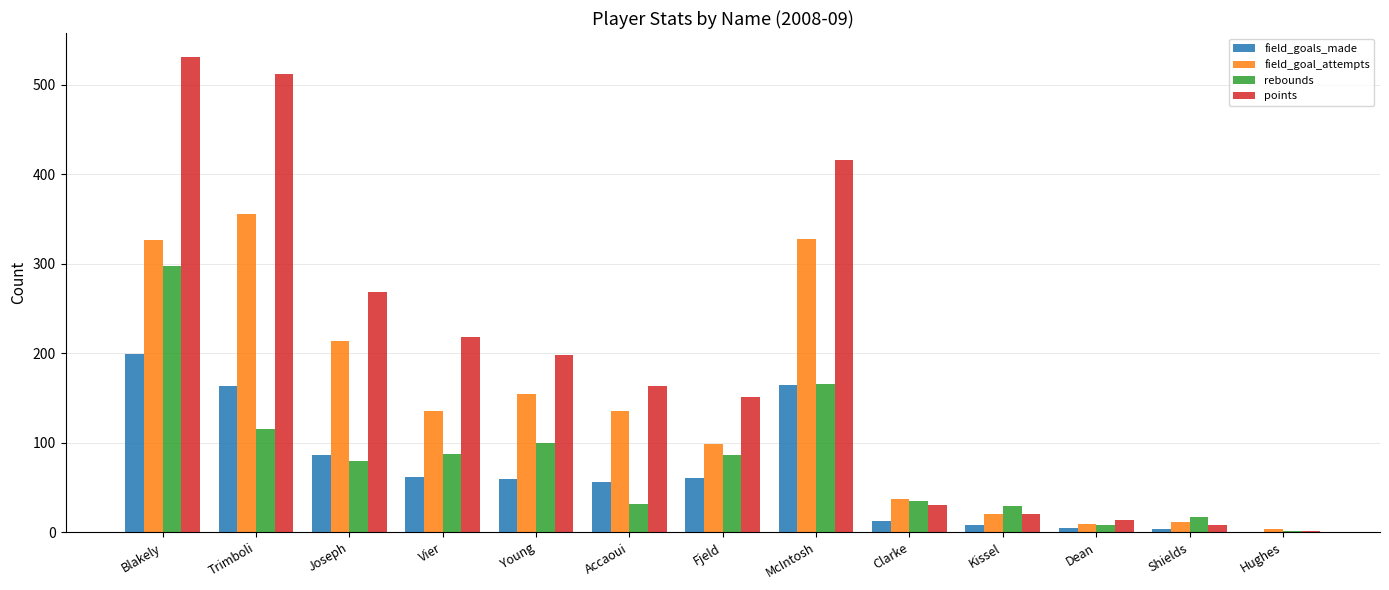

How many groups of bars are there?

13